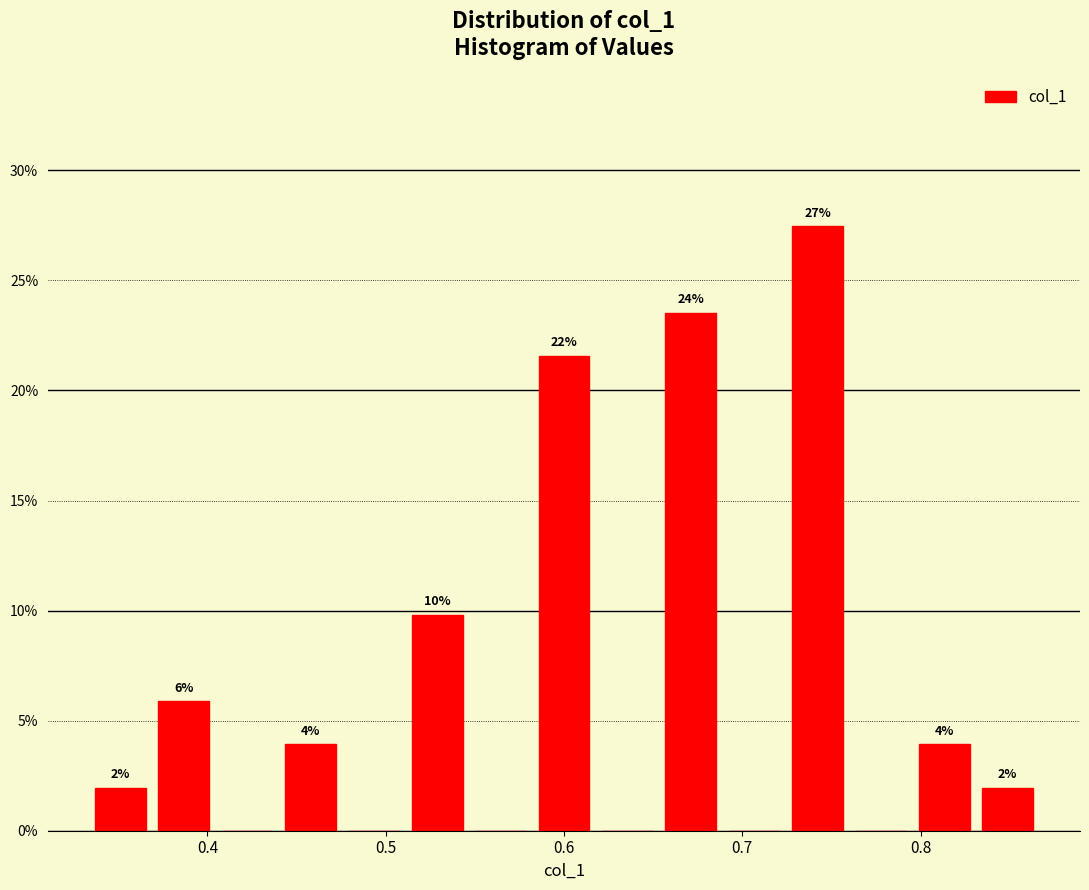

Read against the x-axis, roughly where is the centre of the tallest bar?

0.74